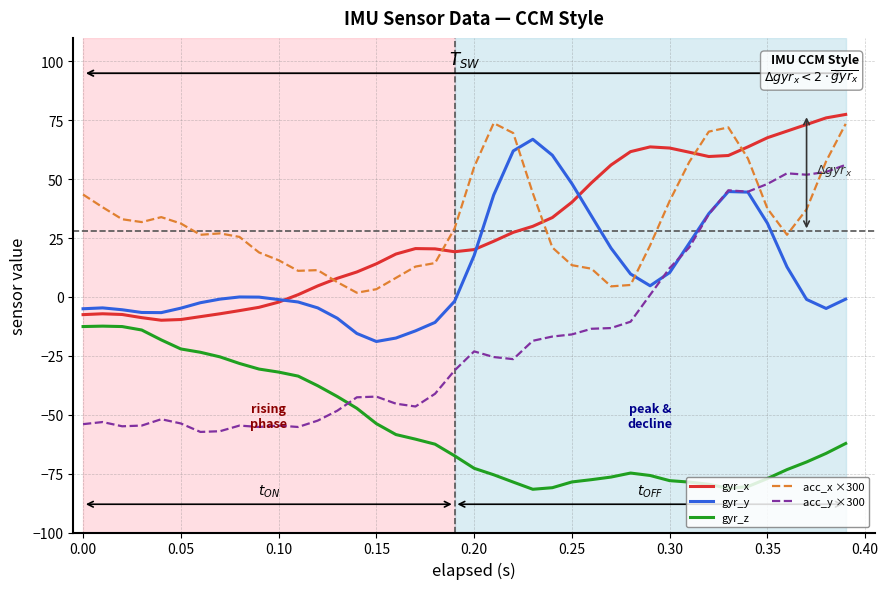

Which series has the widest spread of values?

acc_y ×300